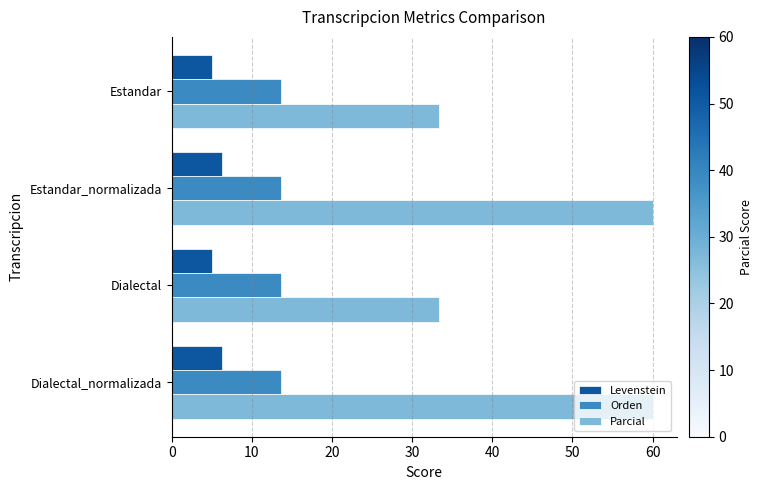

What is the average value of the Levenstein series?

5.7